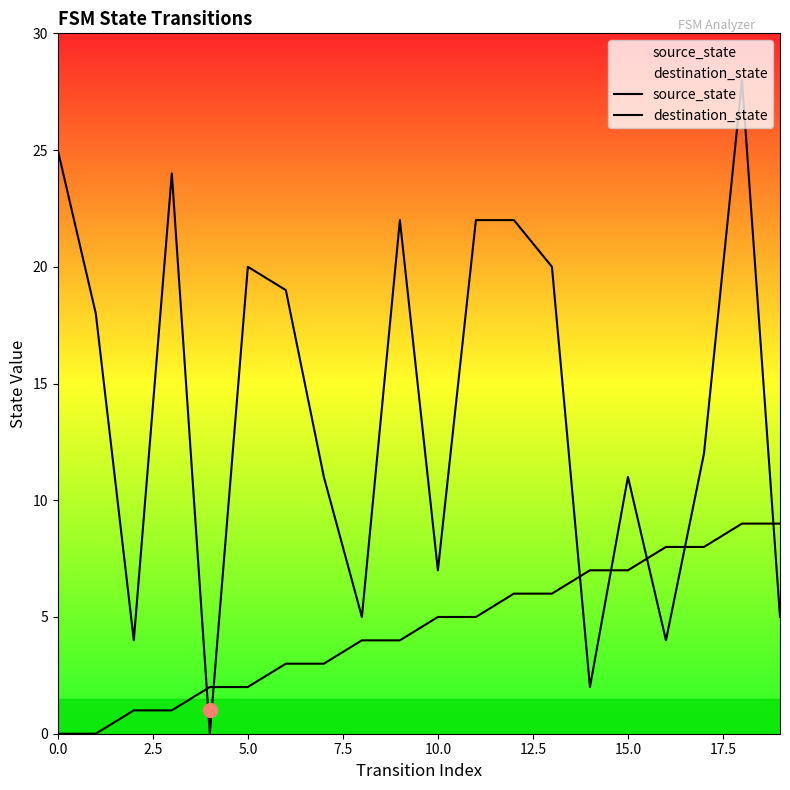

What is the average value of the destination_state series?

14